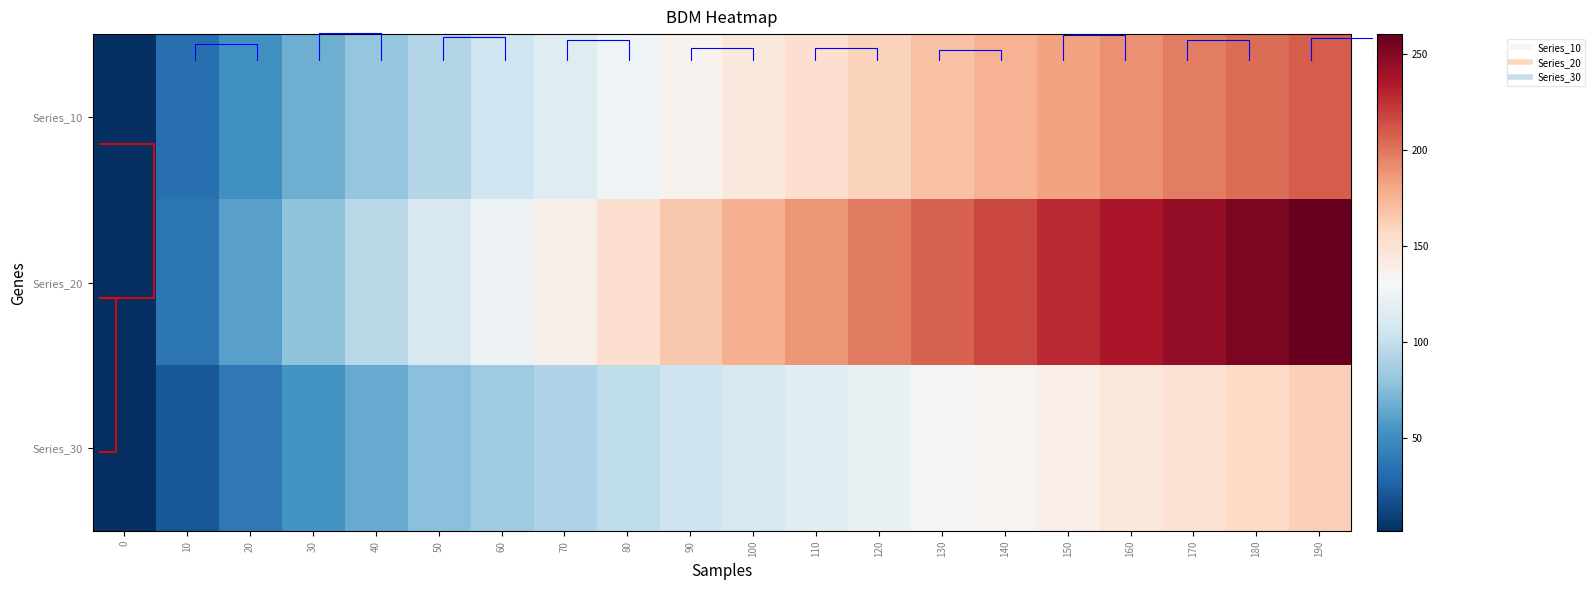

Between 60 and 10, which is larger?

60